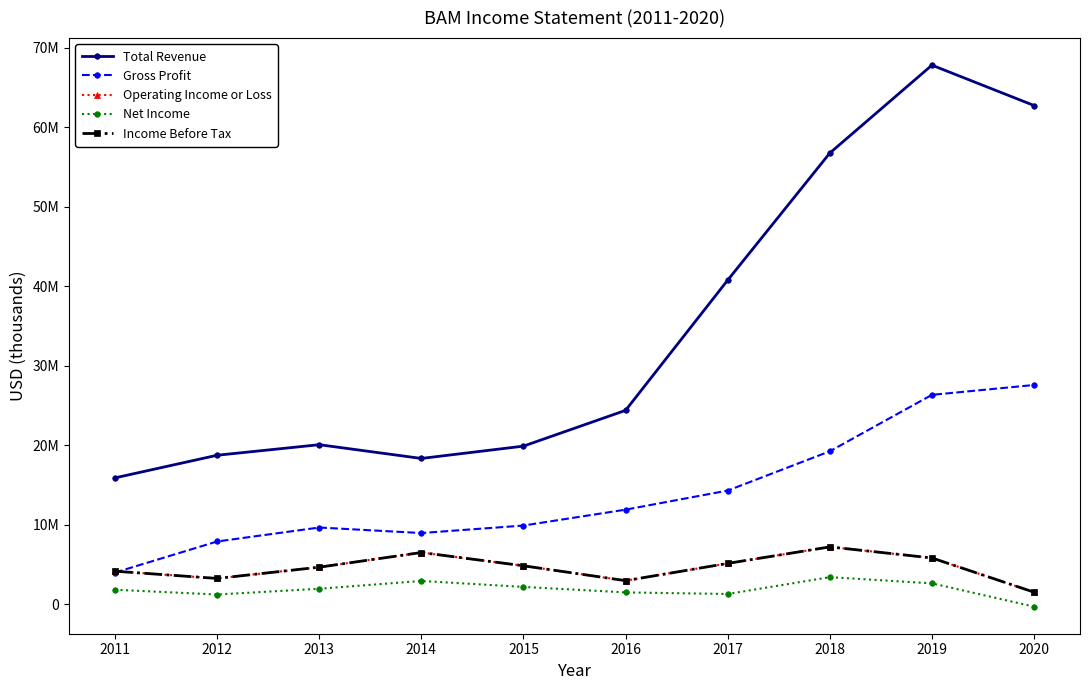

True or false: Net Income and Total Revenue intersect in this chart.

False